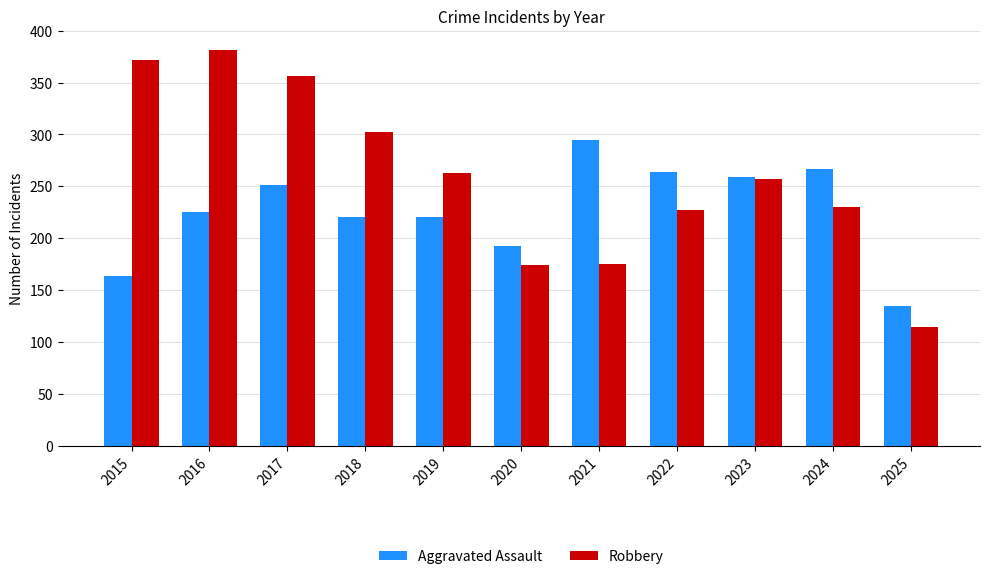

At which label is Robbery closest to 247?

2023